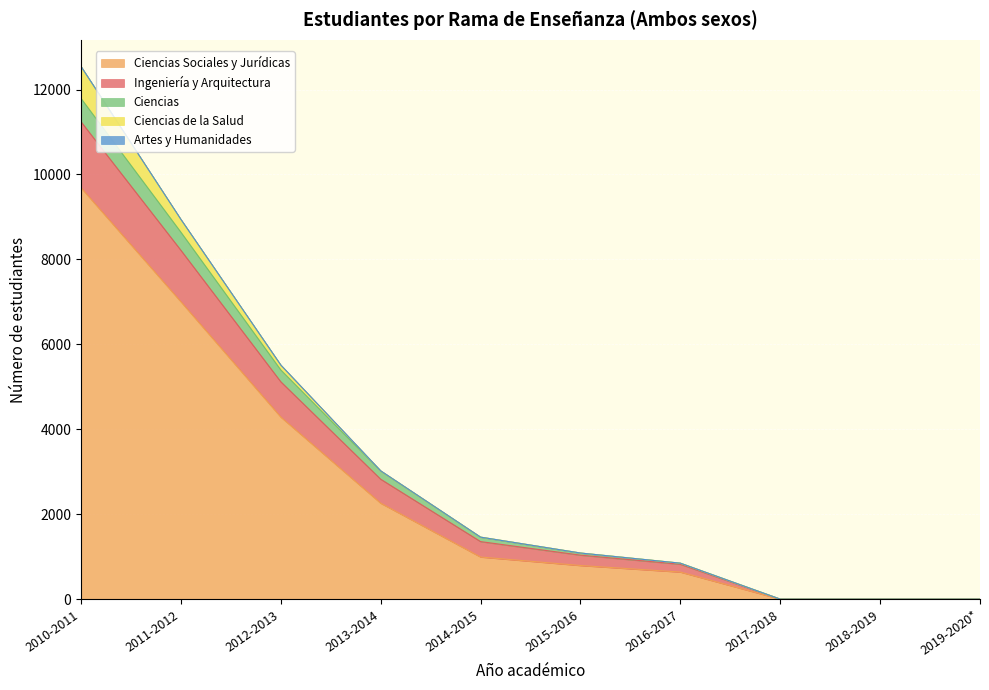

True or false: Ingeniería y Arquitectura has more than 1 interior local peaks.

False